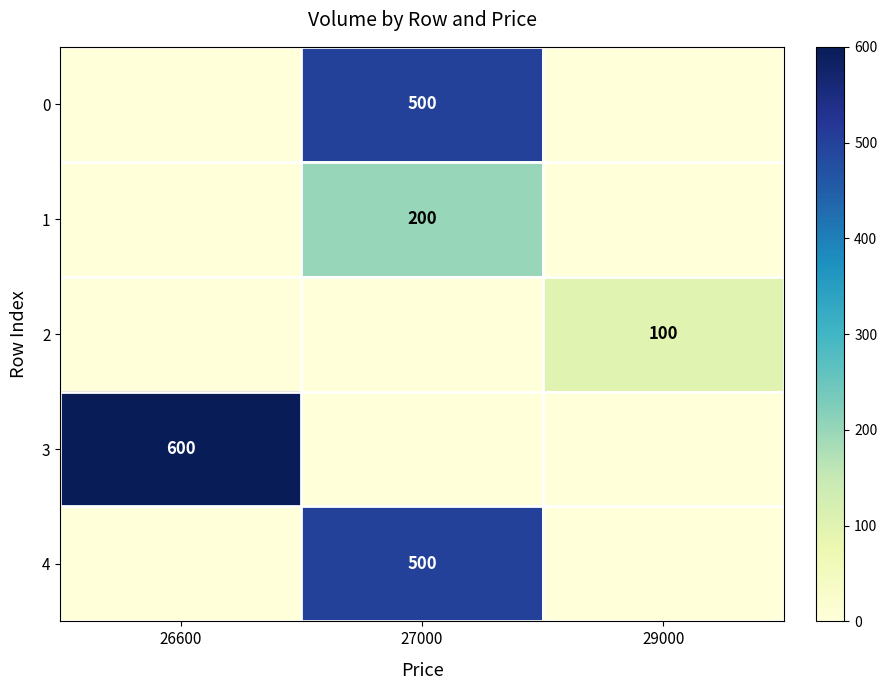

Is the value of 3 at 26600 greater than the value of 1 at 27000?

Yes